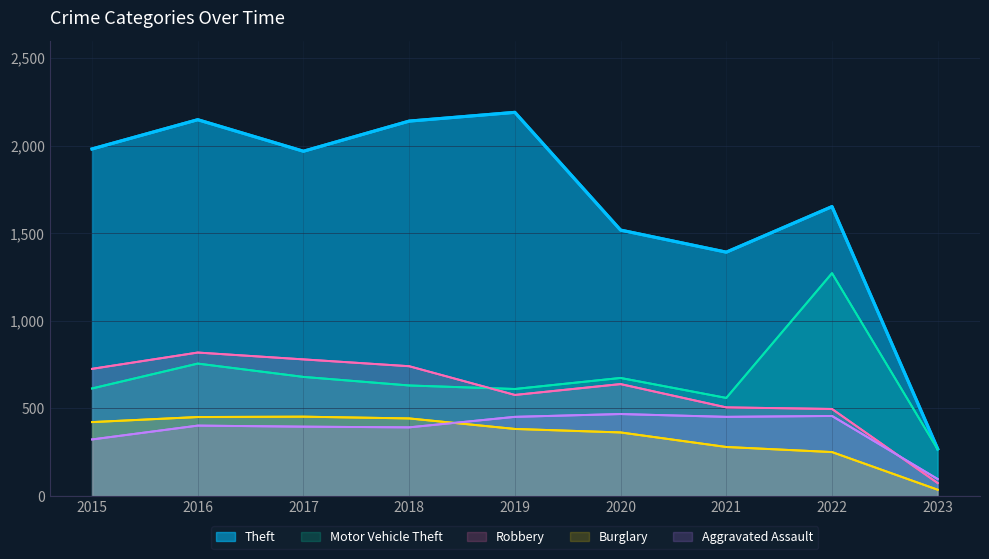

True or false: Theft has a value of 2148 at 2016.

True